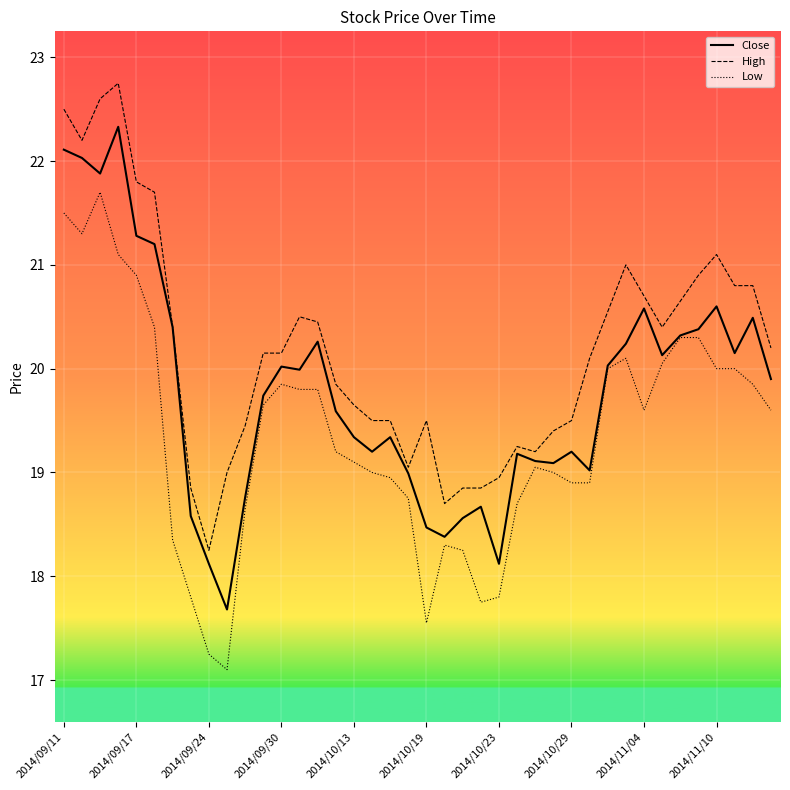

List the series in order of their peak value, lowest first.

Low, Close, High